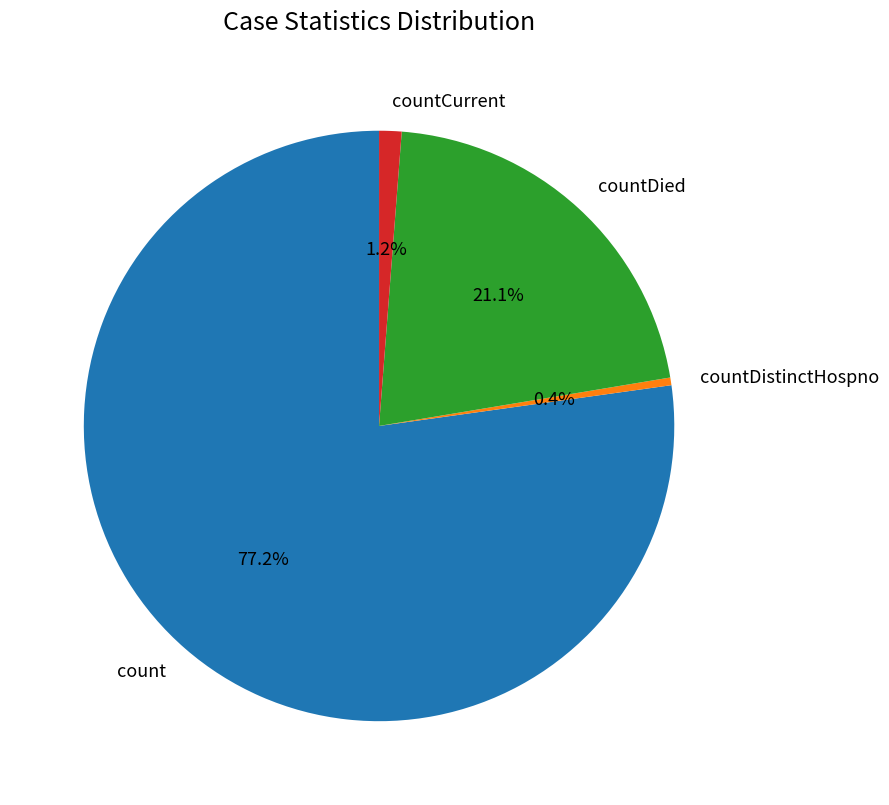

What portion of the pie excludes countDistinctHospno?

99.6%